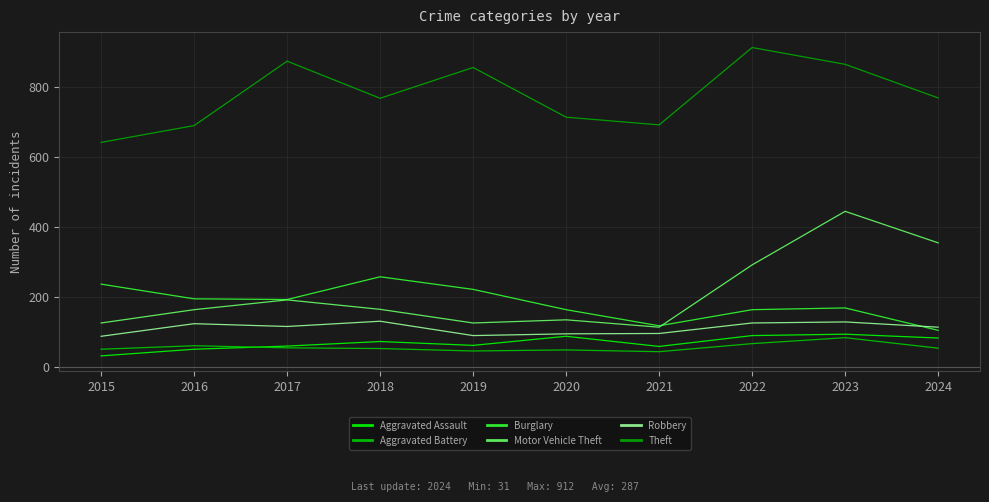

Read the Motor Vehicle Theft value at 2015.

125